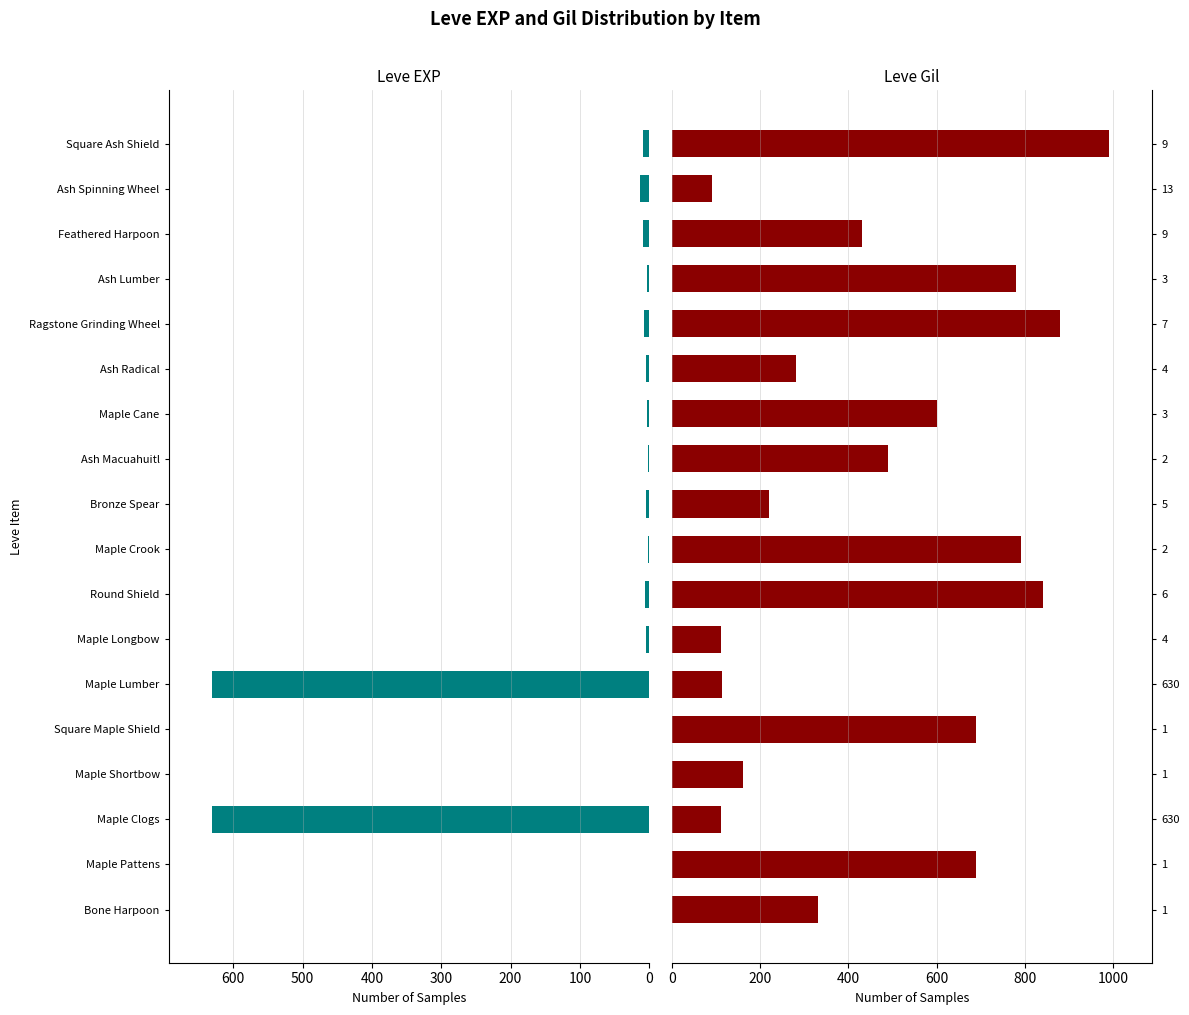

What is the difference between the maximum and minimum values in the Leve Gil series?

900